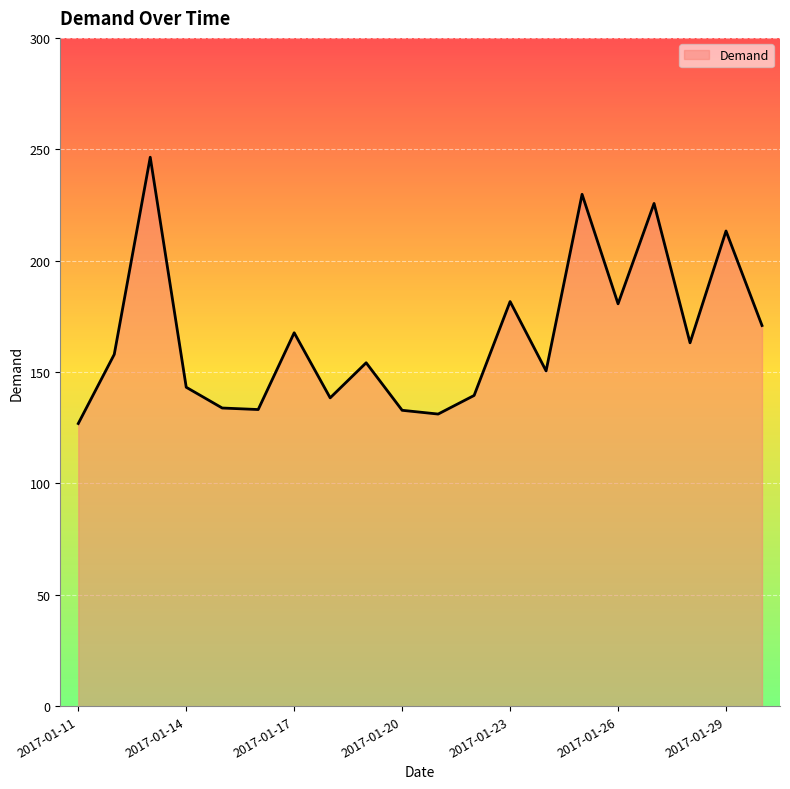

What is the minimum value shown in the chart?

126.9